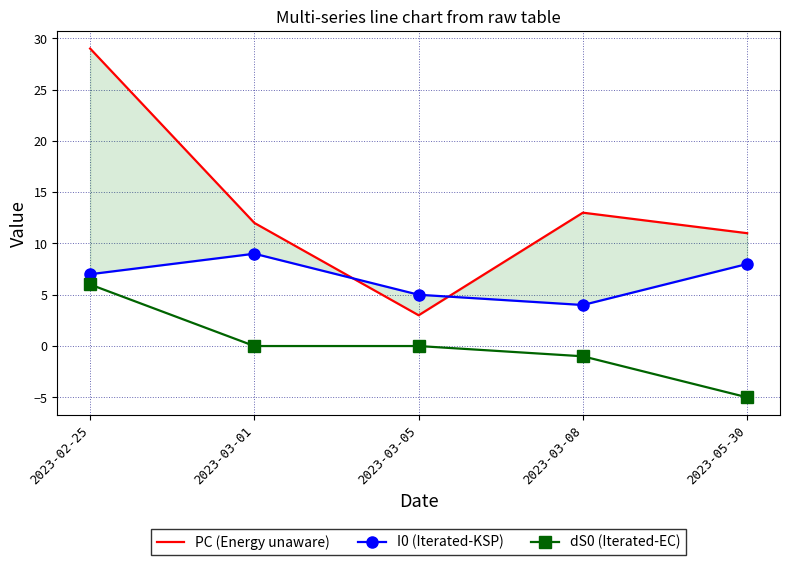

Which series ends up on top after the final intersection of I0 (Iterated-KSP) and PC (Energy unaware)?

PC (Energy unaware)